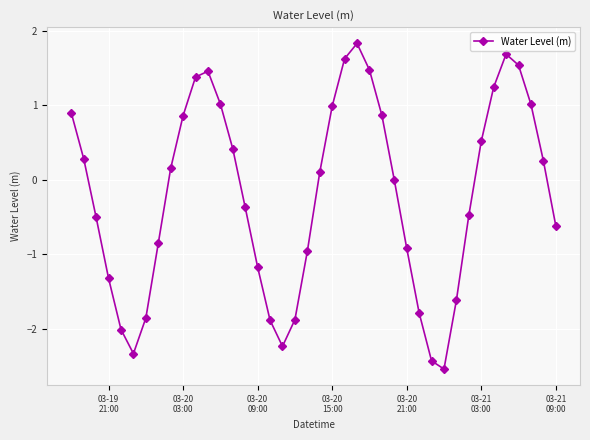

What is the minimum value shown in the chart?

-2.5